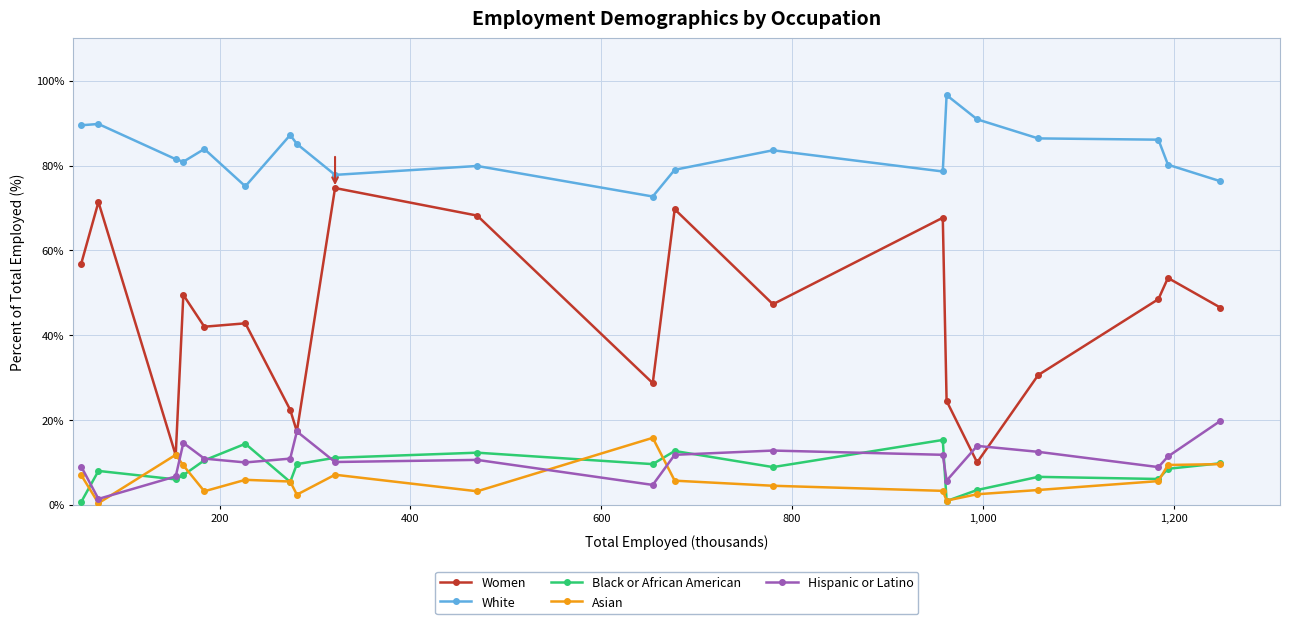

What is the value of the Women point at the 15th from the left?

24.5